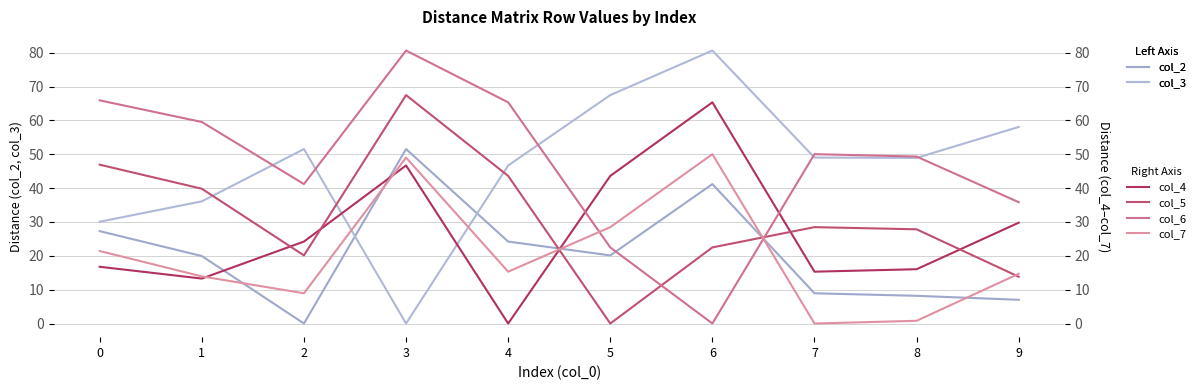

What are all the series names shown in the legend?

col_2, col_3, col_4, col_5, col_6, col_7